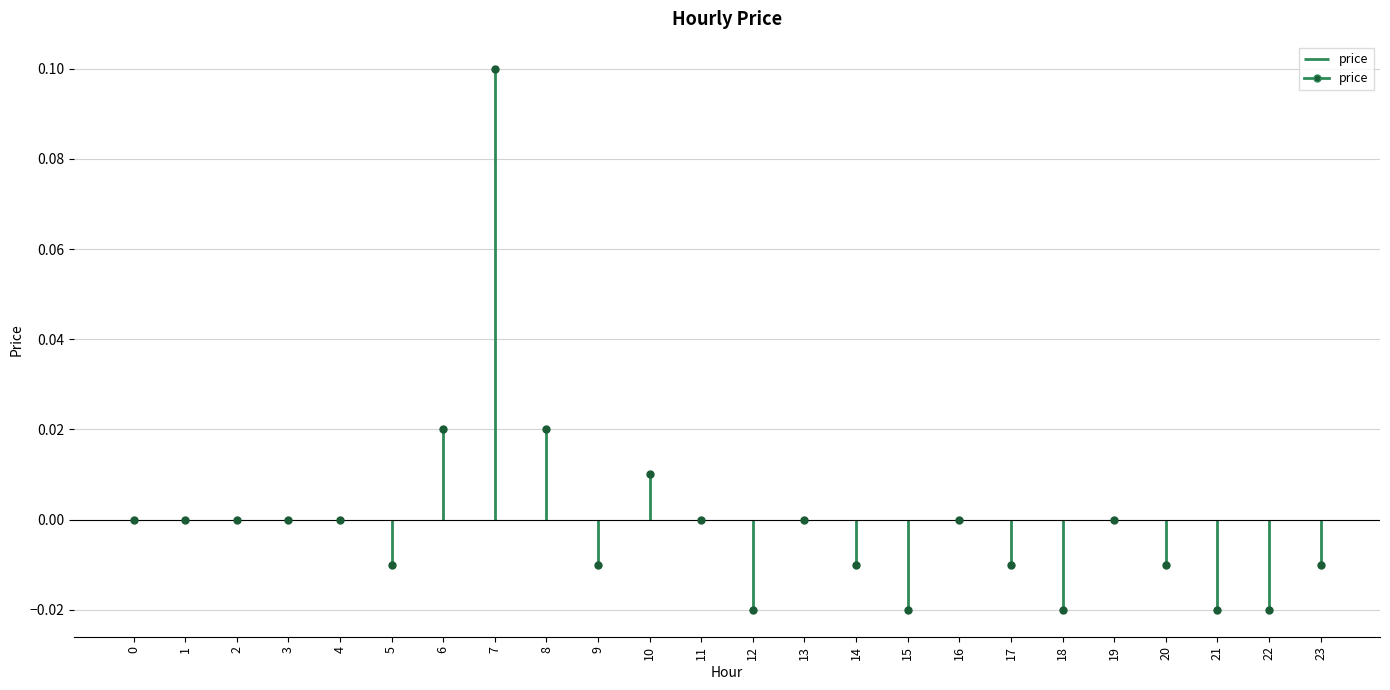

How many interior local valleys (lower than both neighbors) does the data have?

5